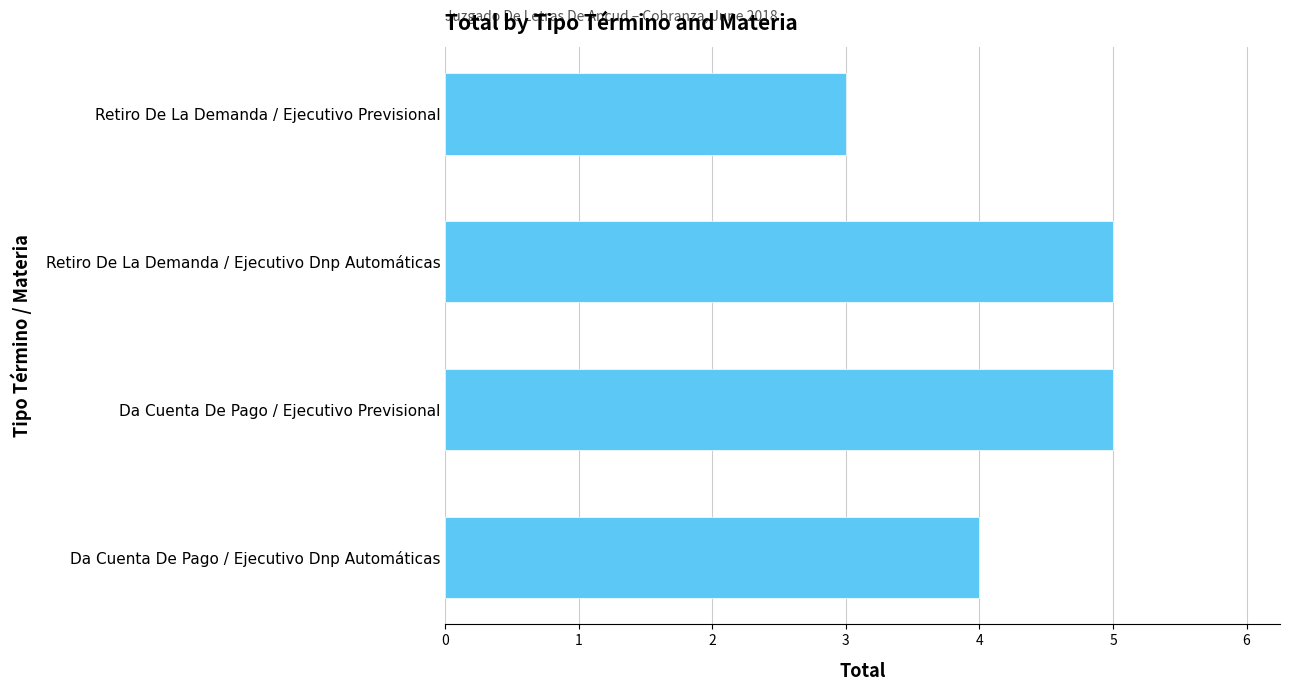

The chart shows a value of 5 at Retiro De La Demanda / Ejecutivo Previsional. True or false?

False